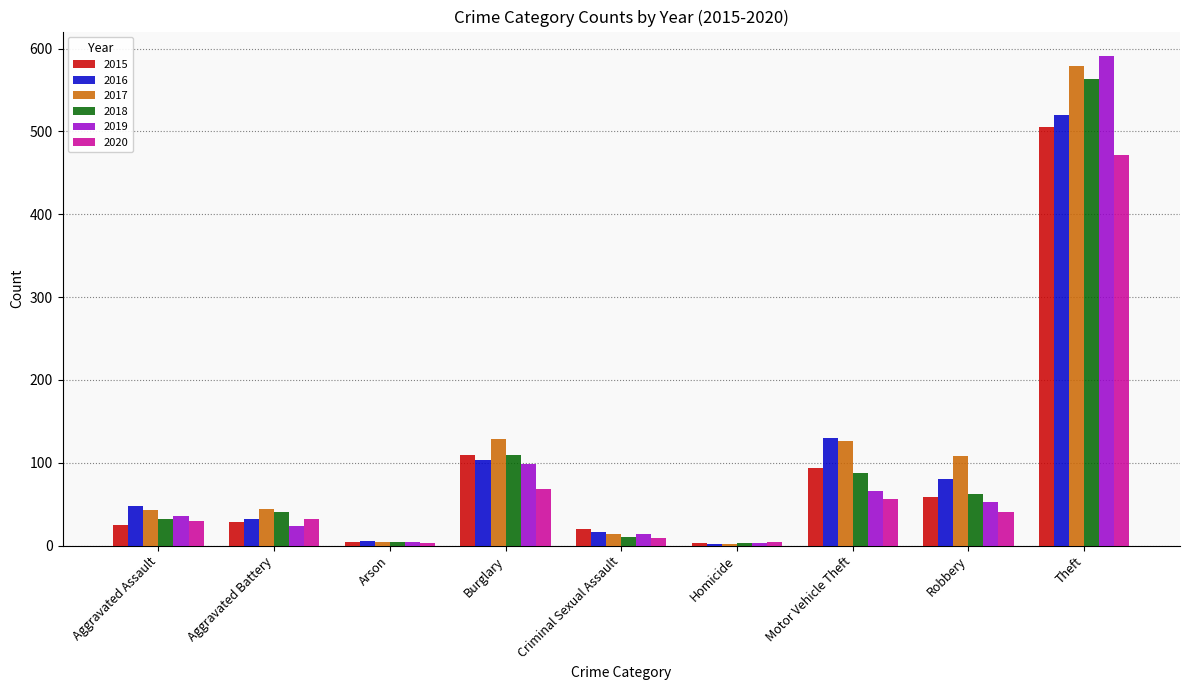

What value does the 2018 series have at Burglary, to the nearest 10?

110